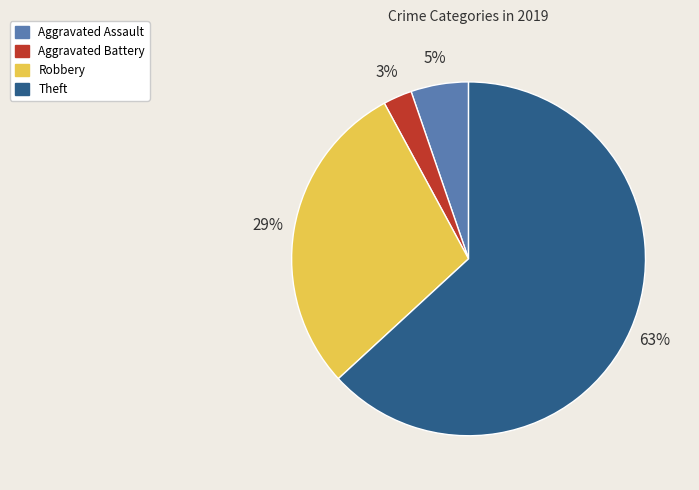

Count the number of slices in the pie.

4